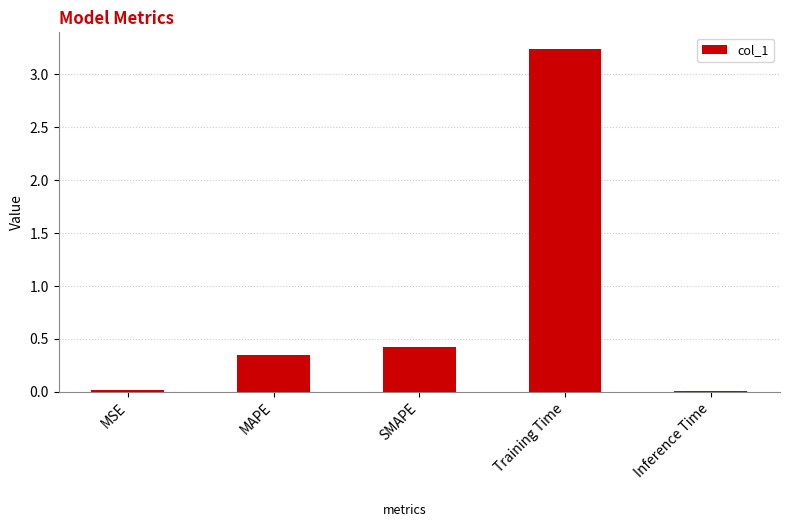

What position from the right is SMAPE?

3